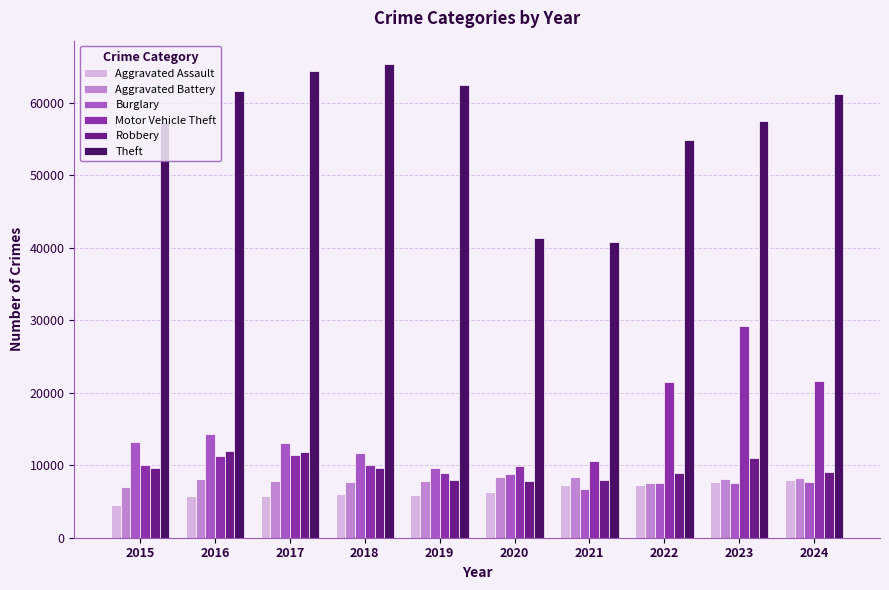

True or false: Theft has a value of 43445 at 2019.

False